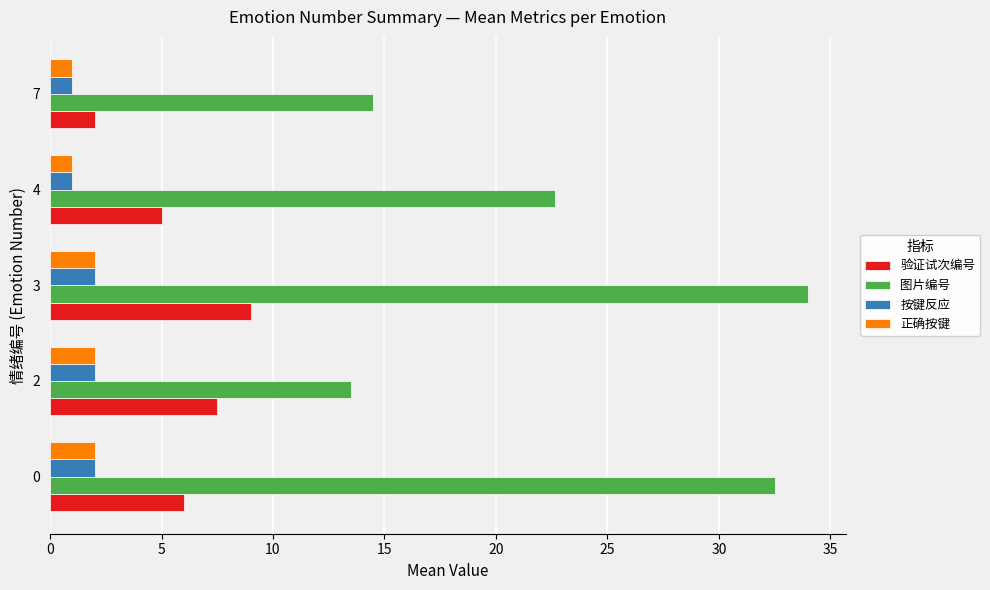

Count the number of categories in the chart.

5